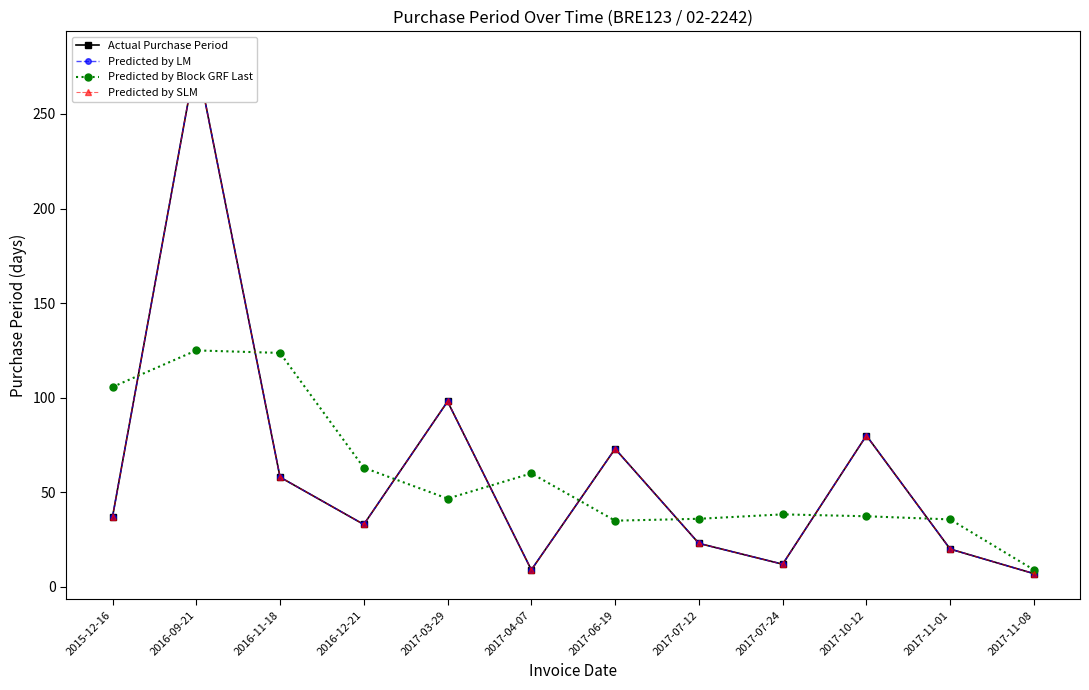

True or false: Actual Purchase Period and Predicted by SLM intersect in this chart.

False